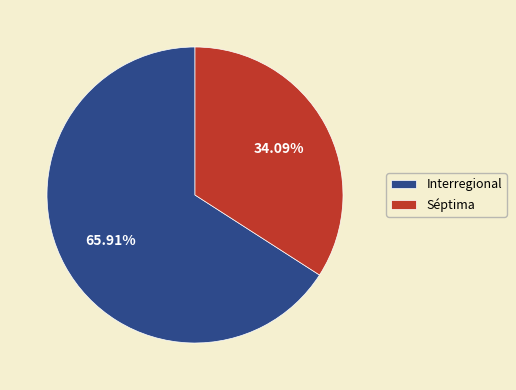

How much of the chart is everything except Séptima?

65.9%